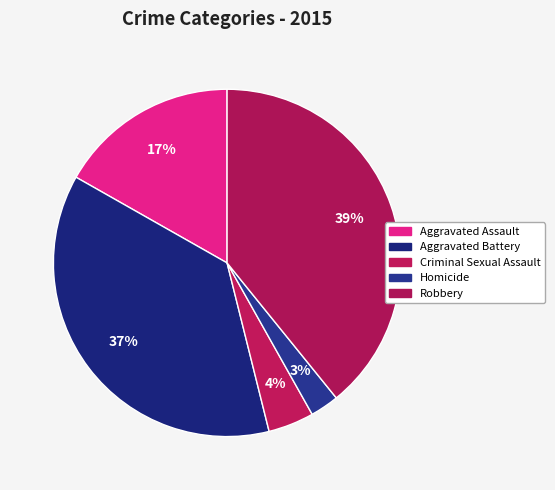

Does Homicide represent more than half of the total?

No